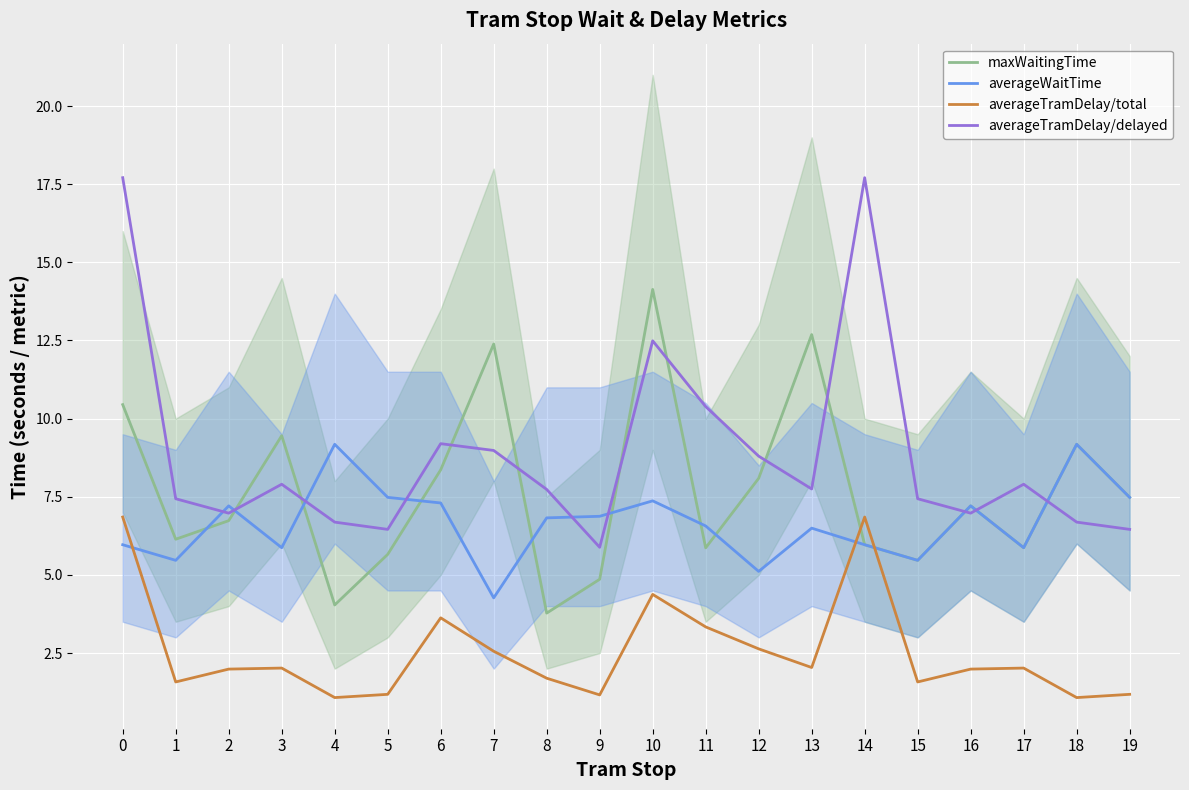

The averageTramDelay/total series shows 1.2 at 5. True or false?

True